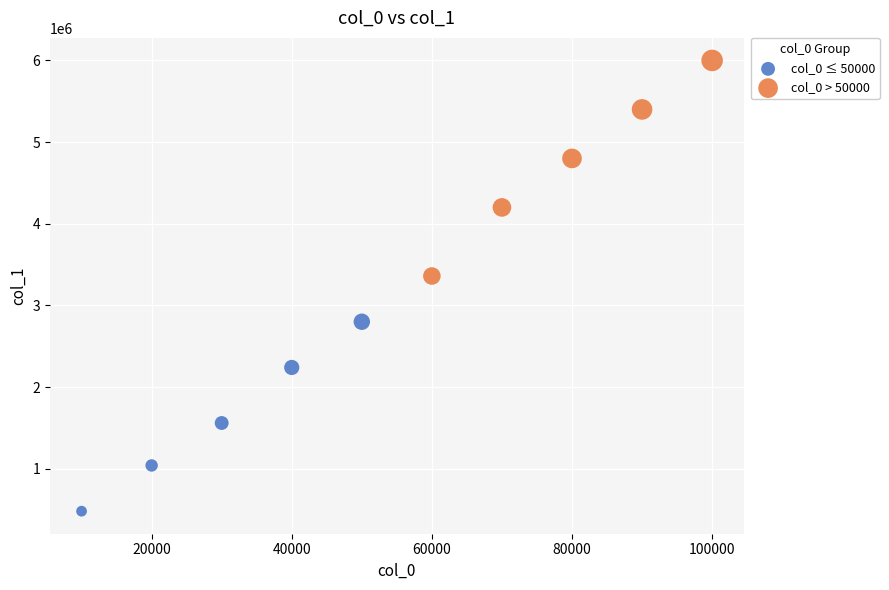

Which series reaches the minimum Y coordinate?

col_0 ≤ 50000